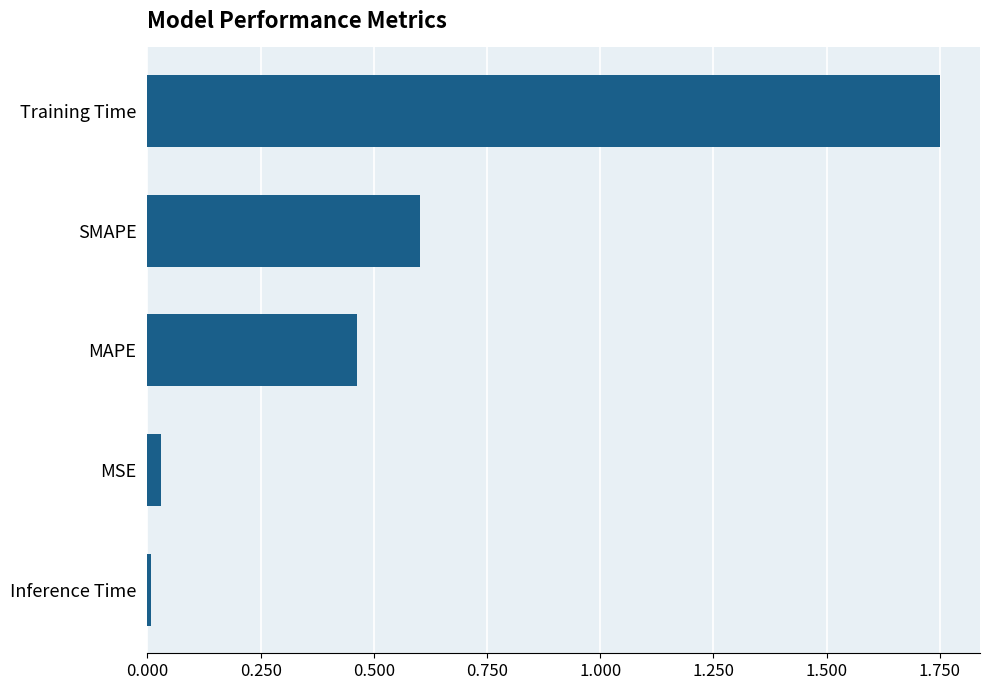

What is the difference between the second highest and minimum values?

0.6